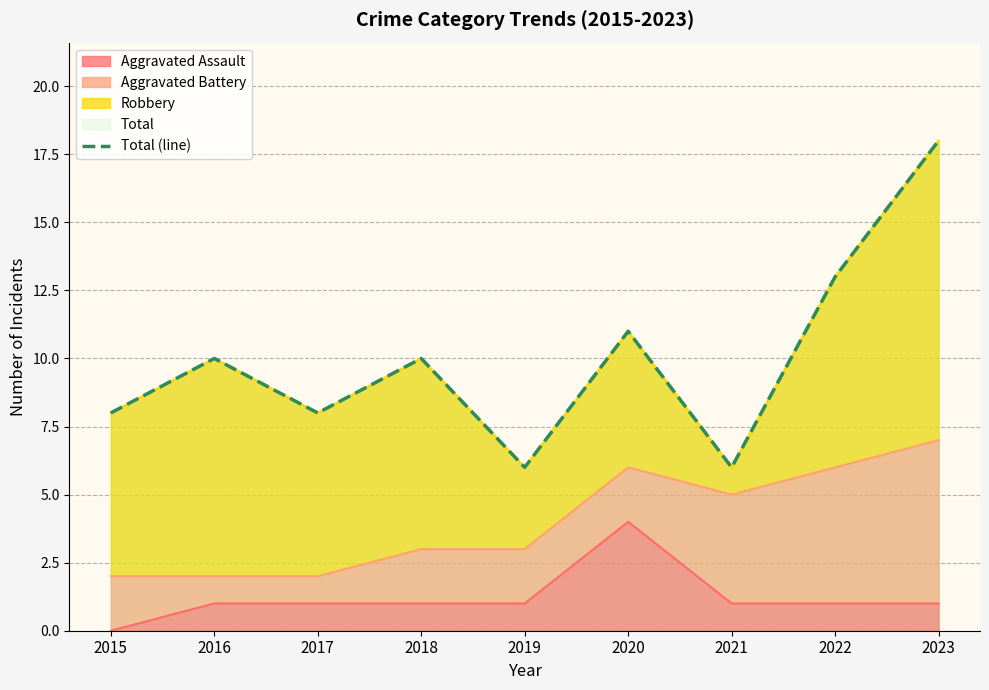

How many lines are shown in the chart?

1